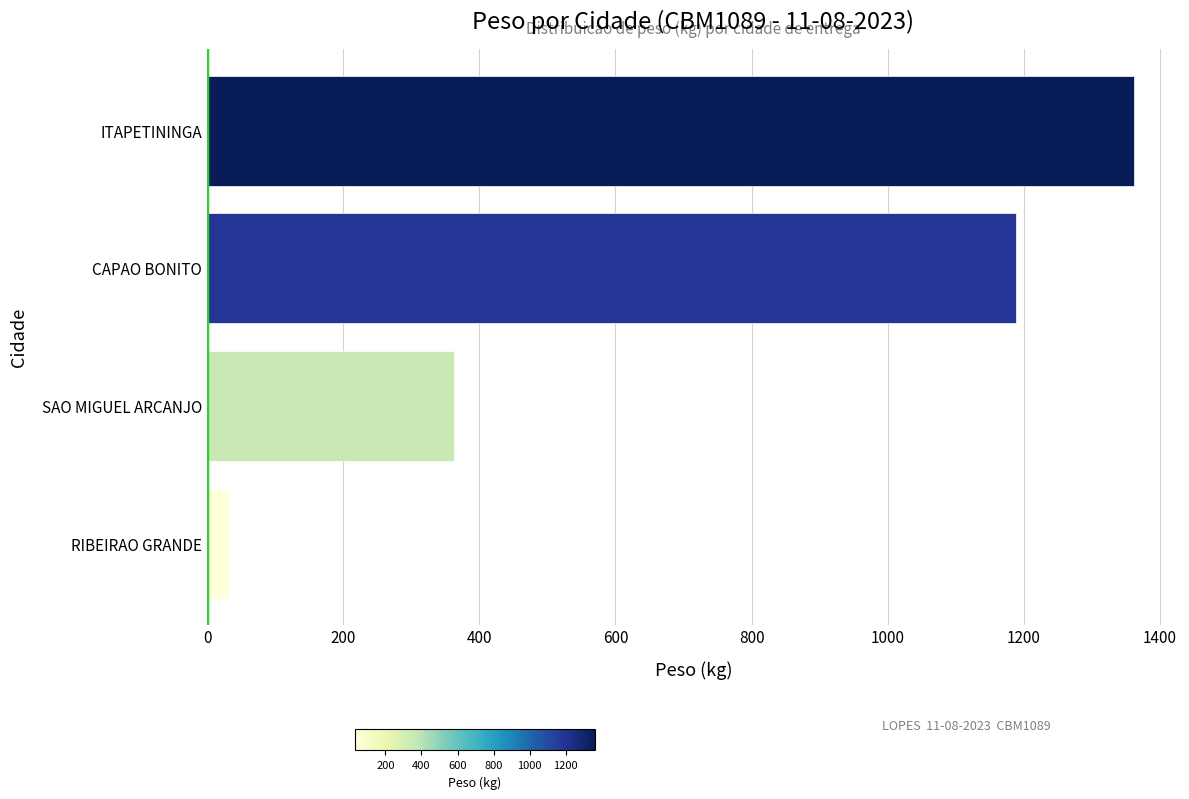

What is the ratio of the value at ITAPETININGA to the value at RIBEIRAO GRANDE?

42.3